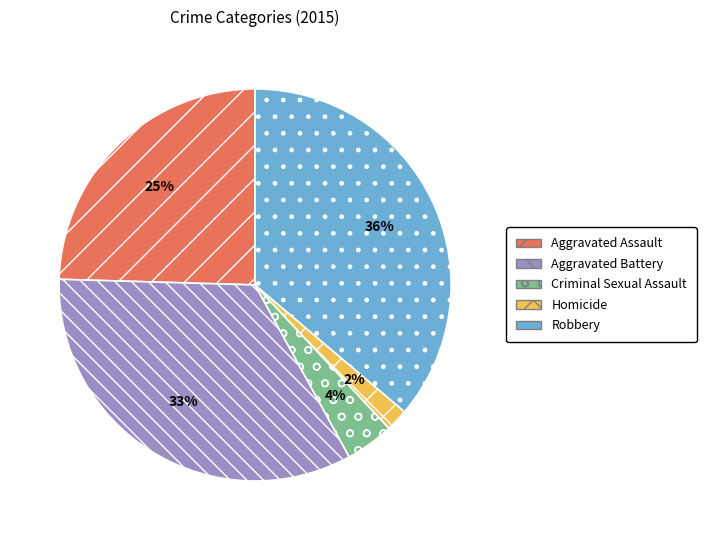

To the nearest percent, what is the difference between the Homicide and Robbery slice percentages?

34%